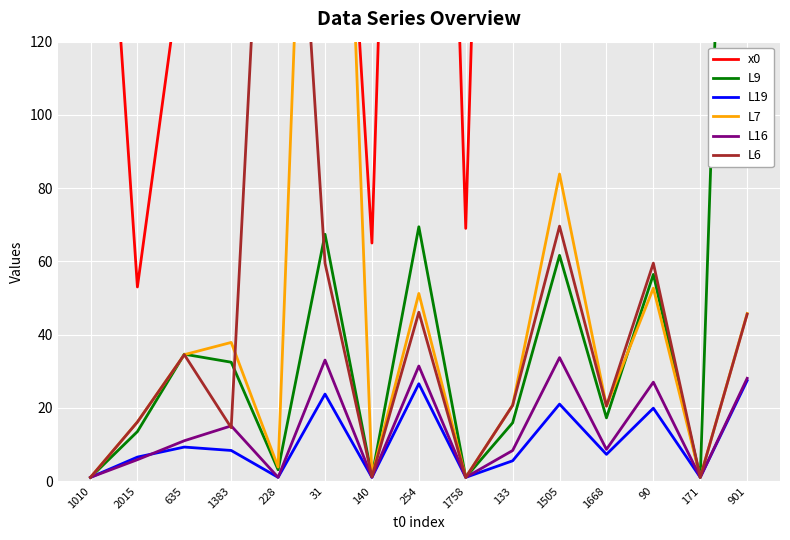

Reading right to left, list all the values displayed in this chart.

x0: 362.0	158.0	295.0	460.0	165.0	494.0	69.0	471.0	65.0	274.0	365.0	123.0	147.0	53.0	243.0
L9: 382.3	1.0	56.4	17.2	61.6	15.9	1.0	69.4	1.2	67.4	3.1	32.4	34.6	13.5	1.0
L19: 27.4	1.0	19.9	7.3	21.0	5.5	1.0	26.6	1.0	23.7	1.0	8.3	9.3	6.5	1.0
L7: 45.8	1.0	52.7	20.5	83.9	20.7	1.0	51.2	1.5	342.2	3.8	37.9	34.5	16.1	1.0
L16: 28.0	1.0	27.0	8.6	33.7	8.3	1.0	31.4	1.0	33.0	1.0	15.1	11.0	5.8	1.0
L6: 45.6	1.0	59.5	20.5	69.6	20.7	1.0	46.1	1.2	59.5	261.0	14.6	34.5	16.1	1.0